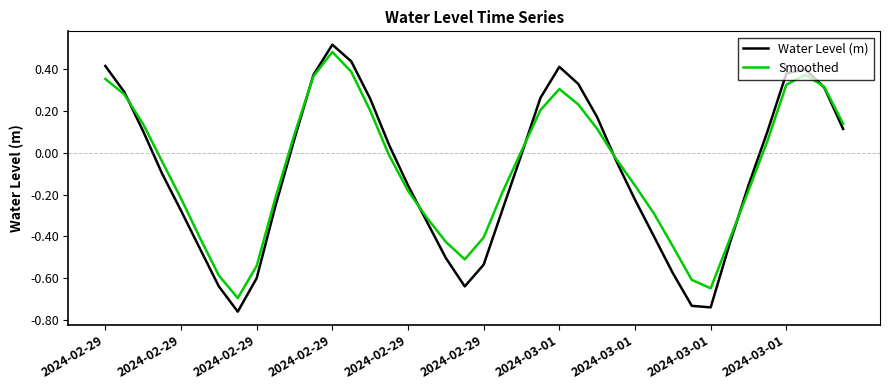

Which series has the widest spread of values?

Water Level (m)